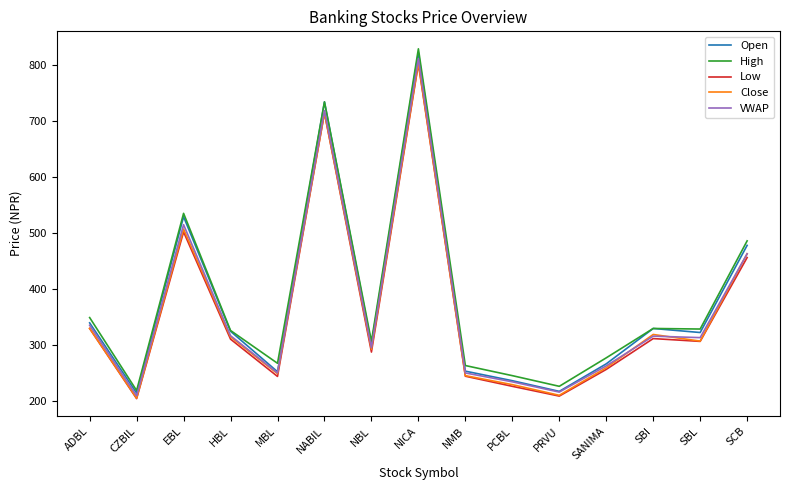

Is the value of Open at SBI greater than the value of Close at NABIL?

No